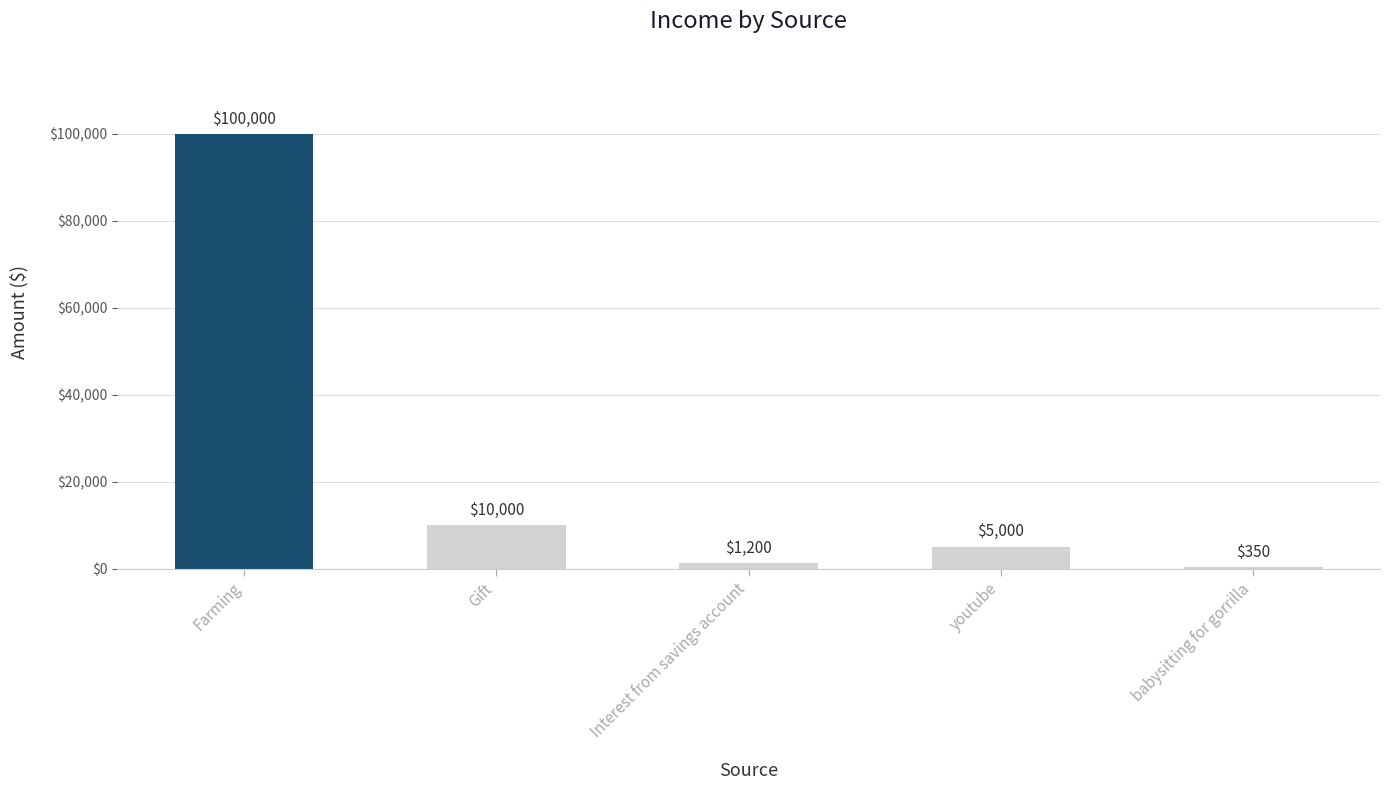

Reading left to right, list all the values displayed in this chart.

Farming=100000	Gift=10000	Interest from savings account=1200	youtube=5000	babysitting for gorrilla=350